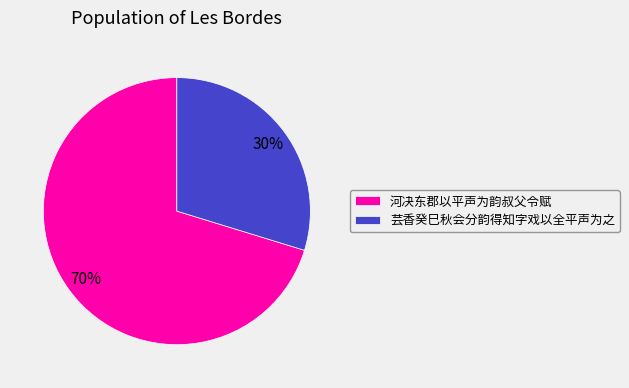

To the nearest percent, what is the average slice percentage?

50%